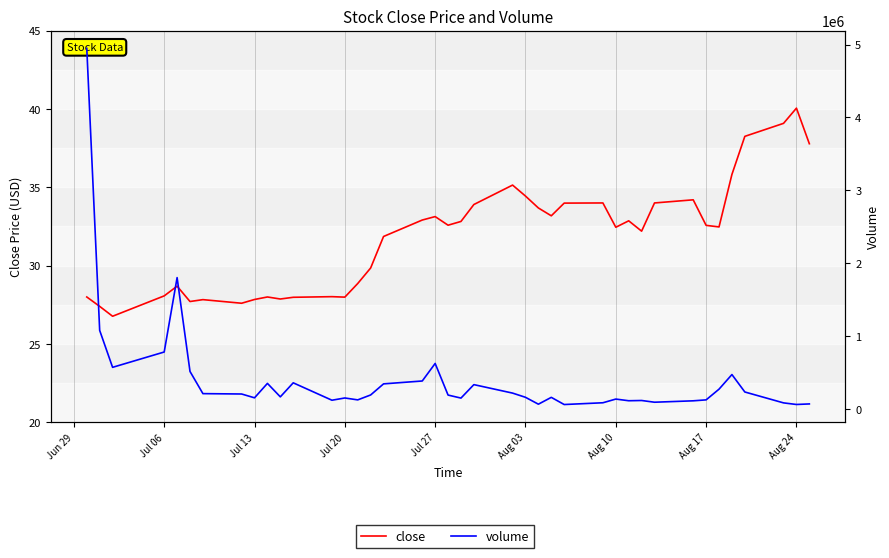

True or false: volume and close intersect in this chart.

False